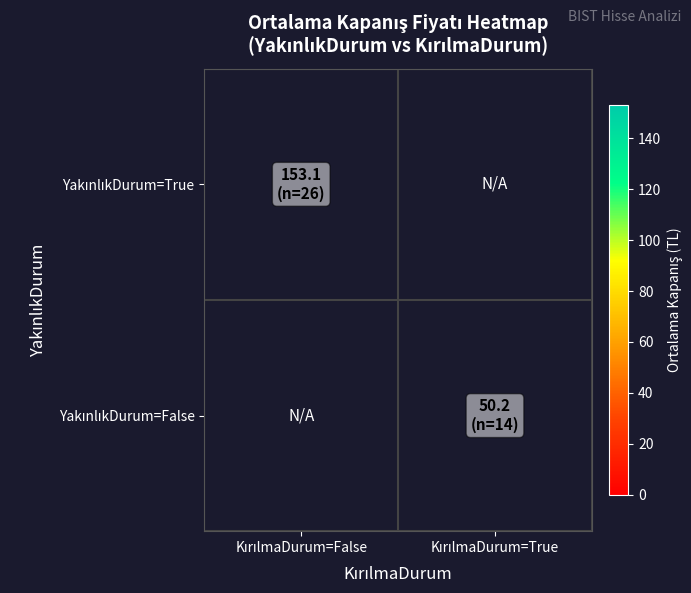

Count the number of categories in the chart.

2